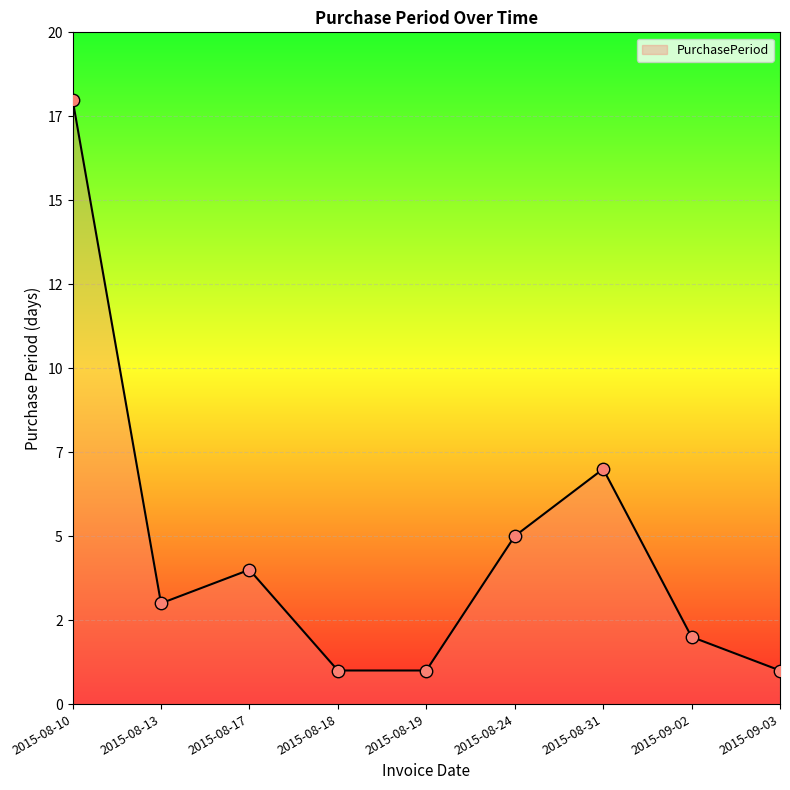

Between 2015-09-03 and 2015-08-18, which is larger?

2015-09-03